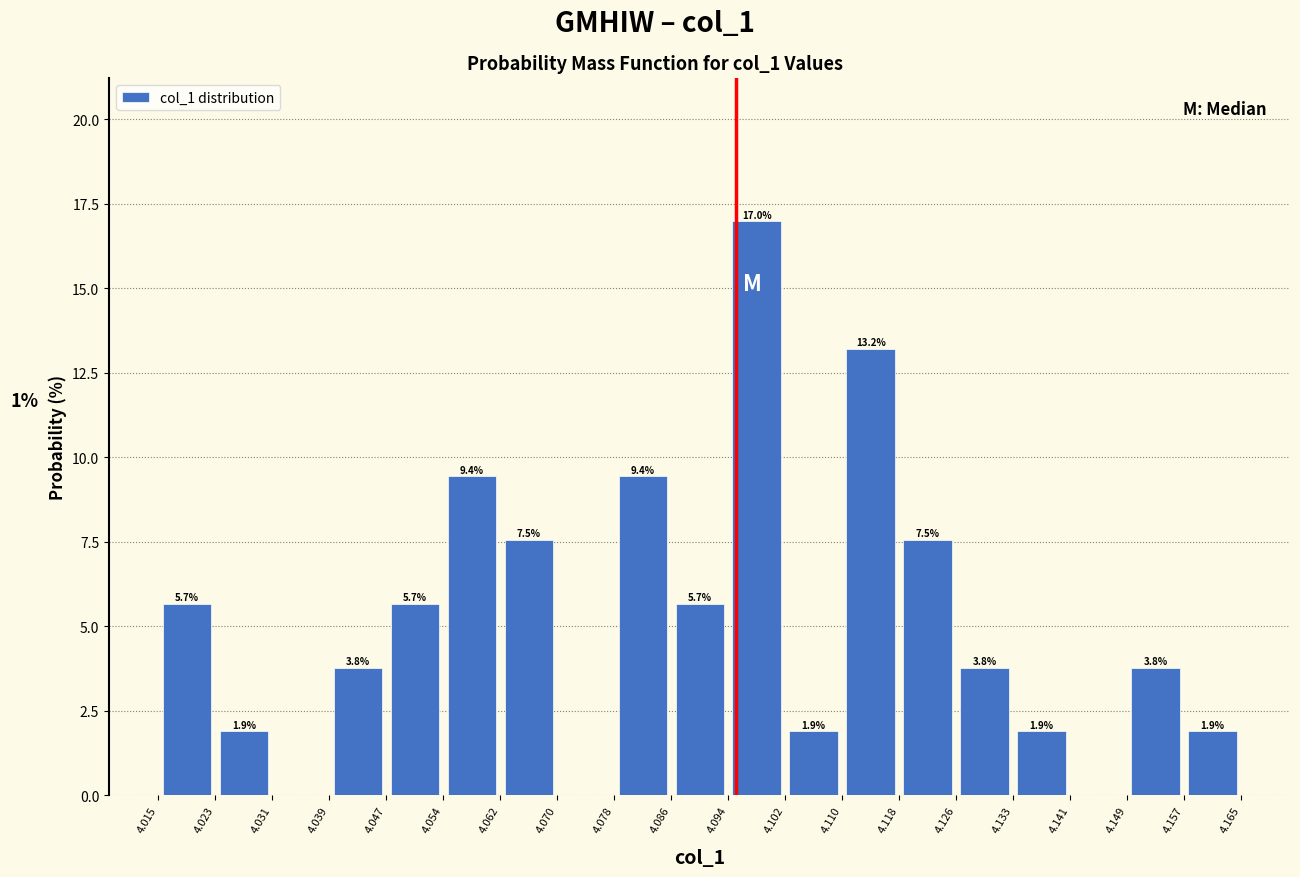

Over which range of the x-axis is the bar tallest?

4.094 to 4.102